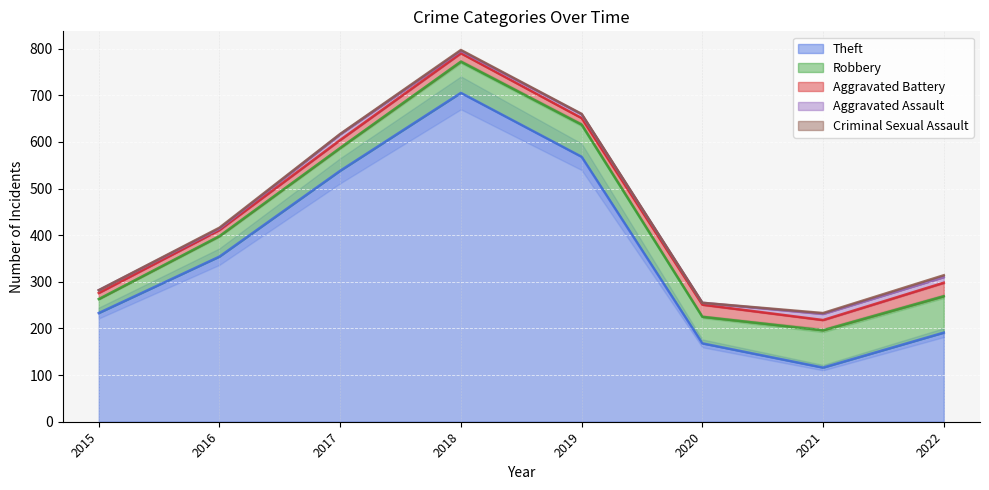

How many lines are shown in the chart?

5